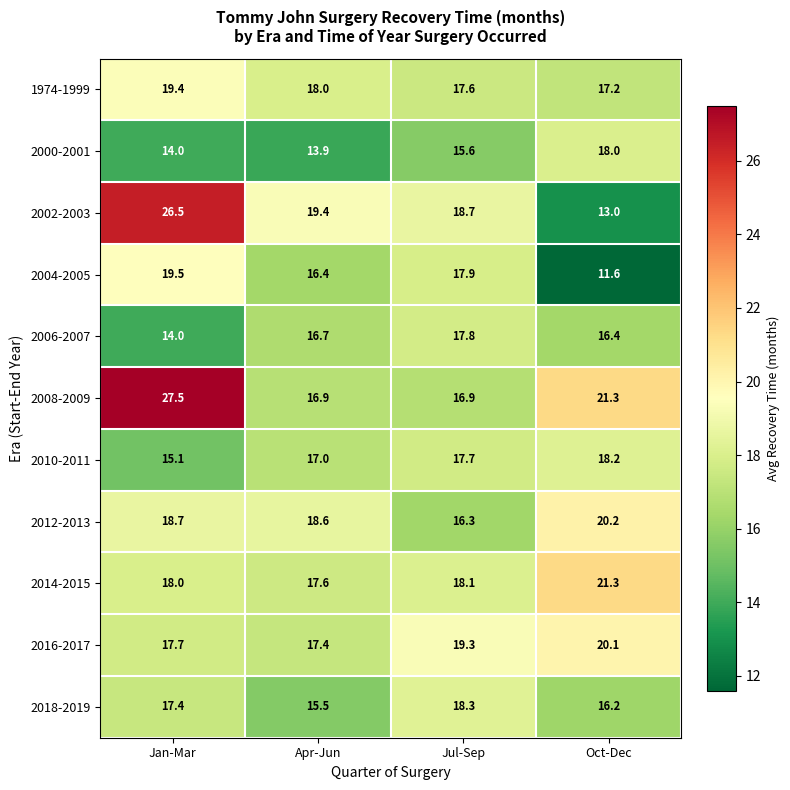

Is it true that 2006-2007 equals 17.8 at Jul-Sep?

True